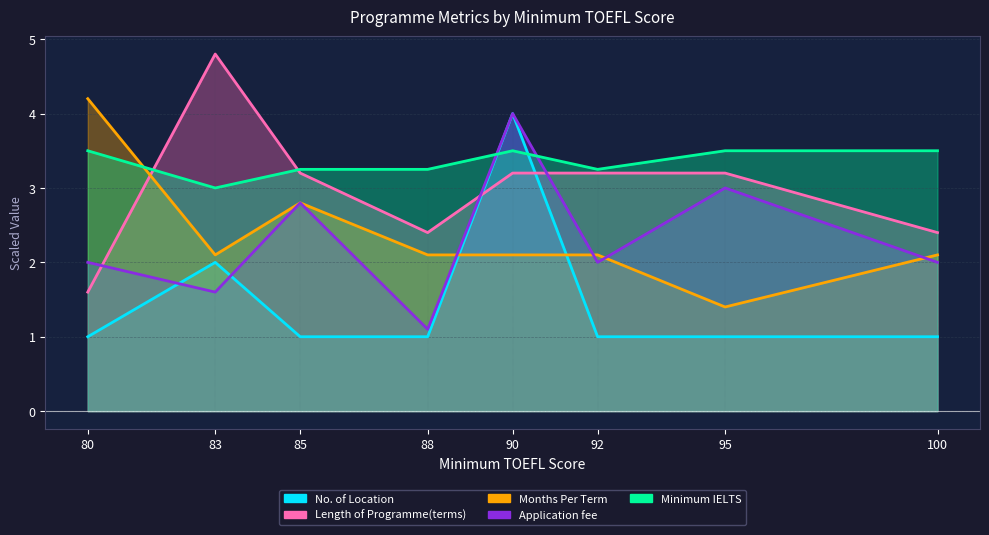

What are all the series names shown in the legend?

No. of Location, Length of Programme(terms), Months Per Term, Application fee, Minimum IELTS